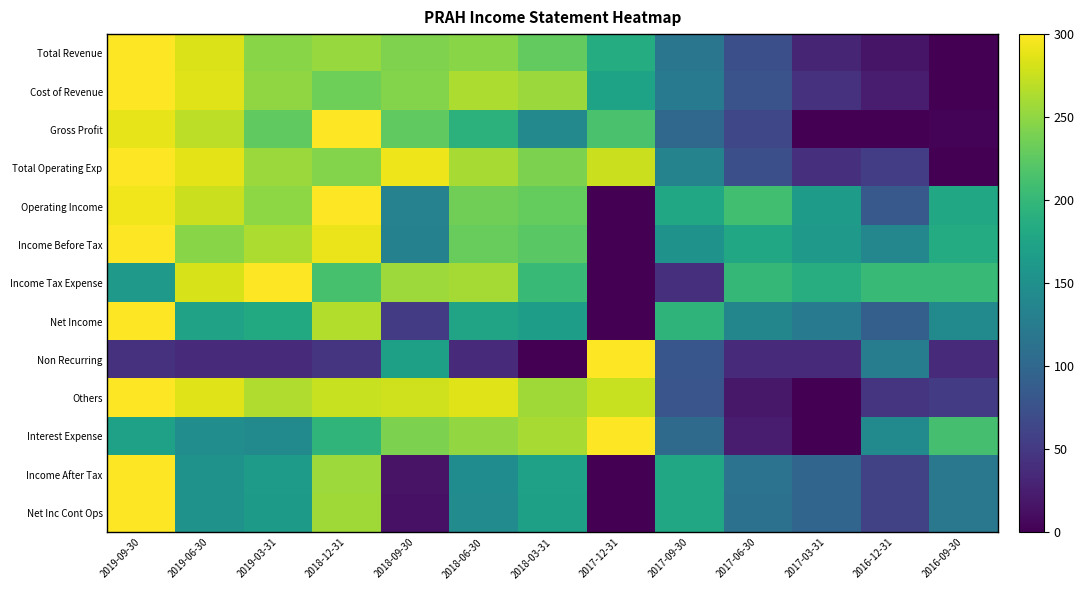

At which category does the chart reach its minimum across all series?

2016-09-30